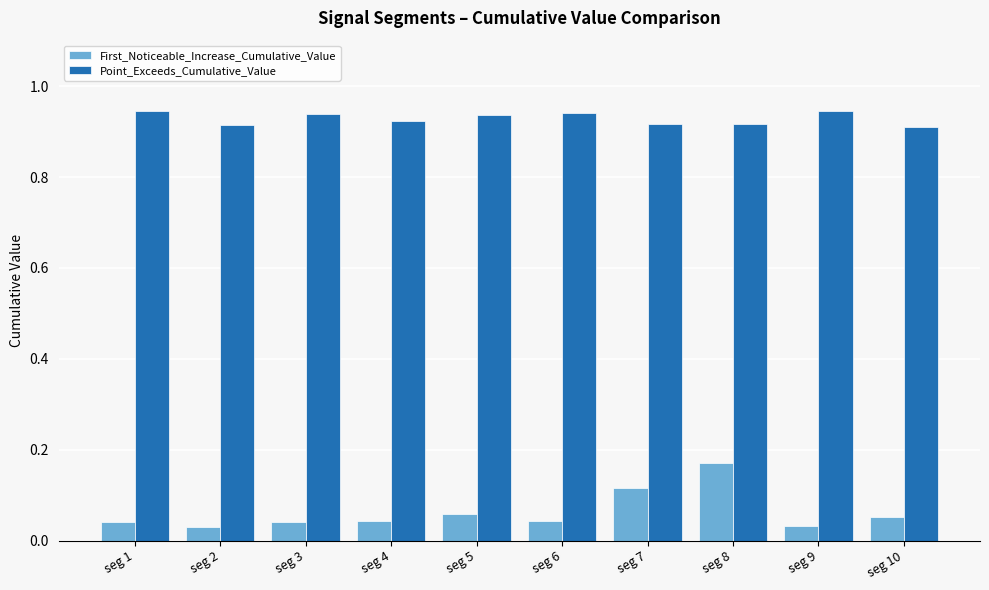

Which series has the largest range (max minus min)?

First_Noticeable_Increase_Cumulative_Value